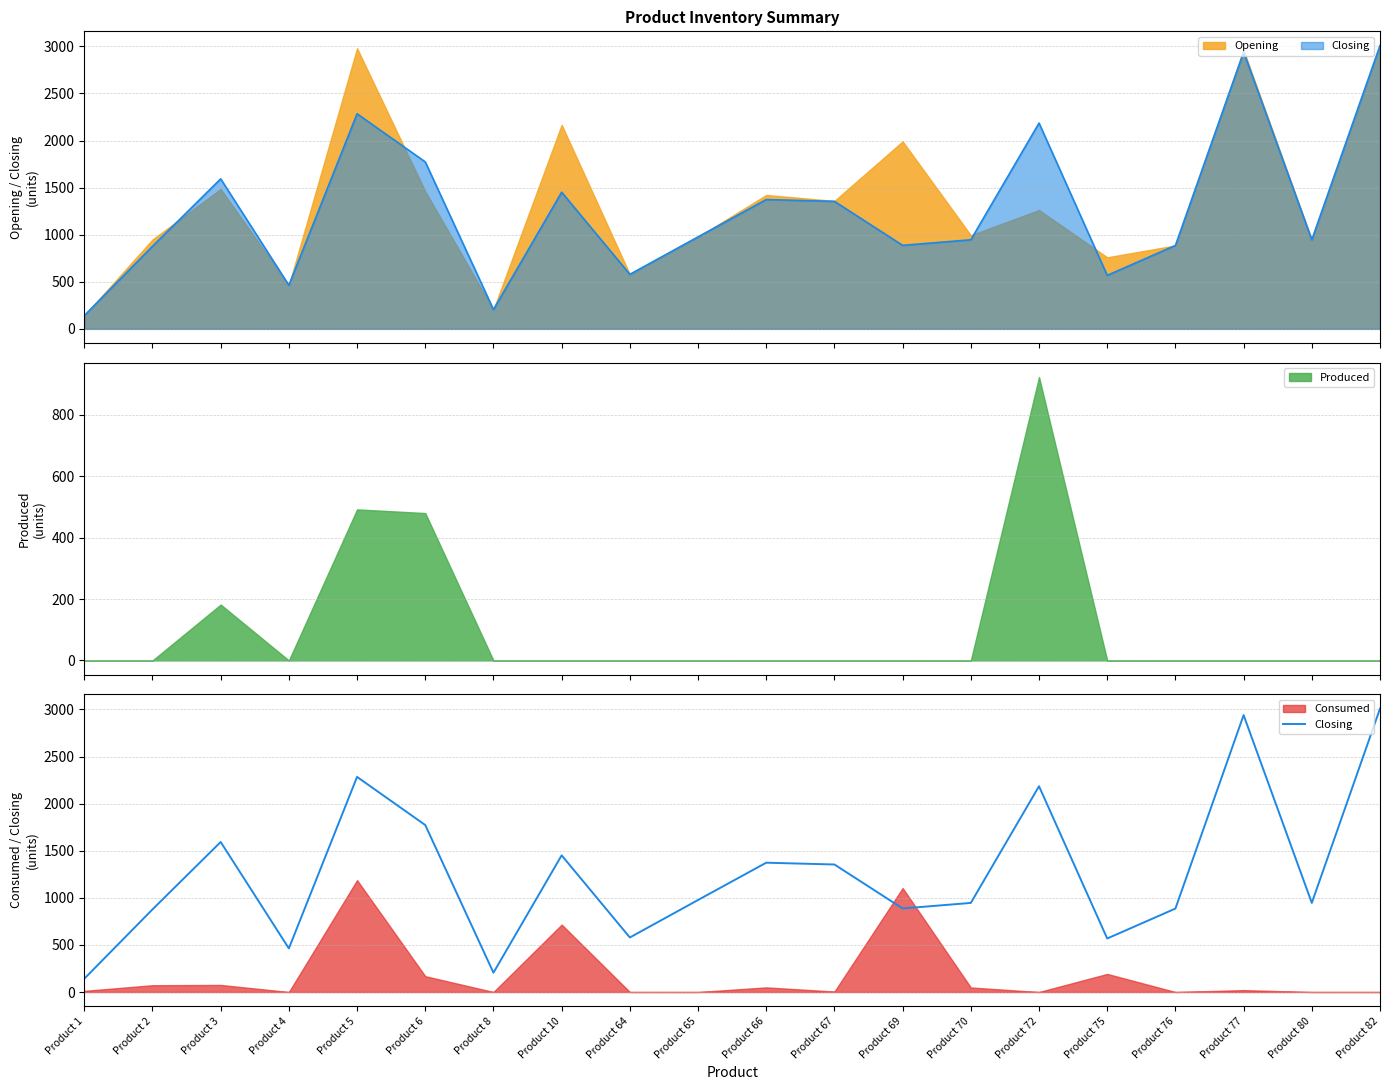

How many data points are less than 977?

10